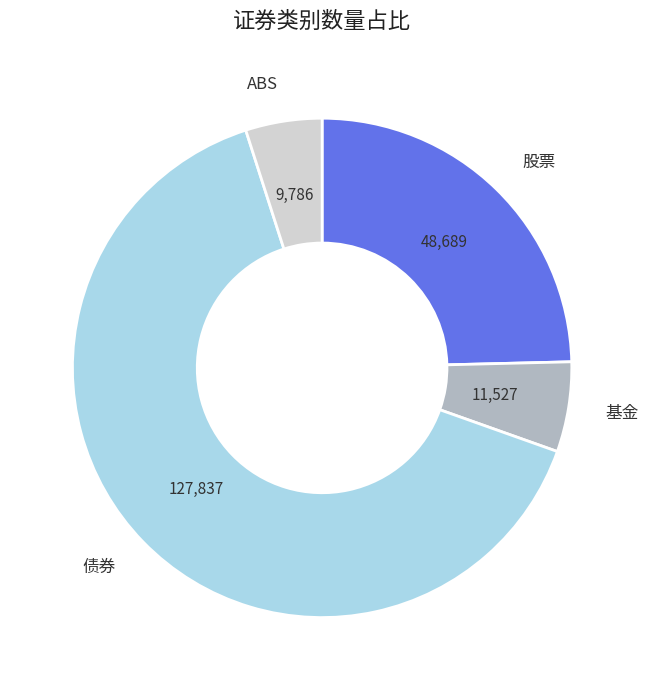

Rank the categories by value from highest to lowest.

债券, 股票, 基金, ABS